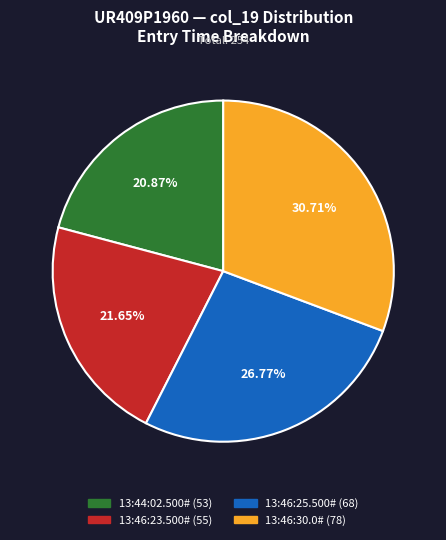

What percentage is NOT represented by 13:46:30.0#?

69.3%